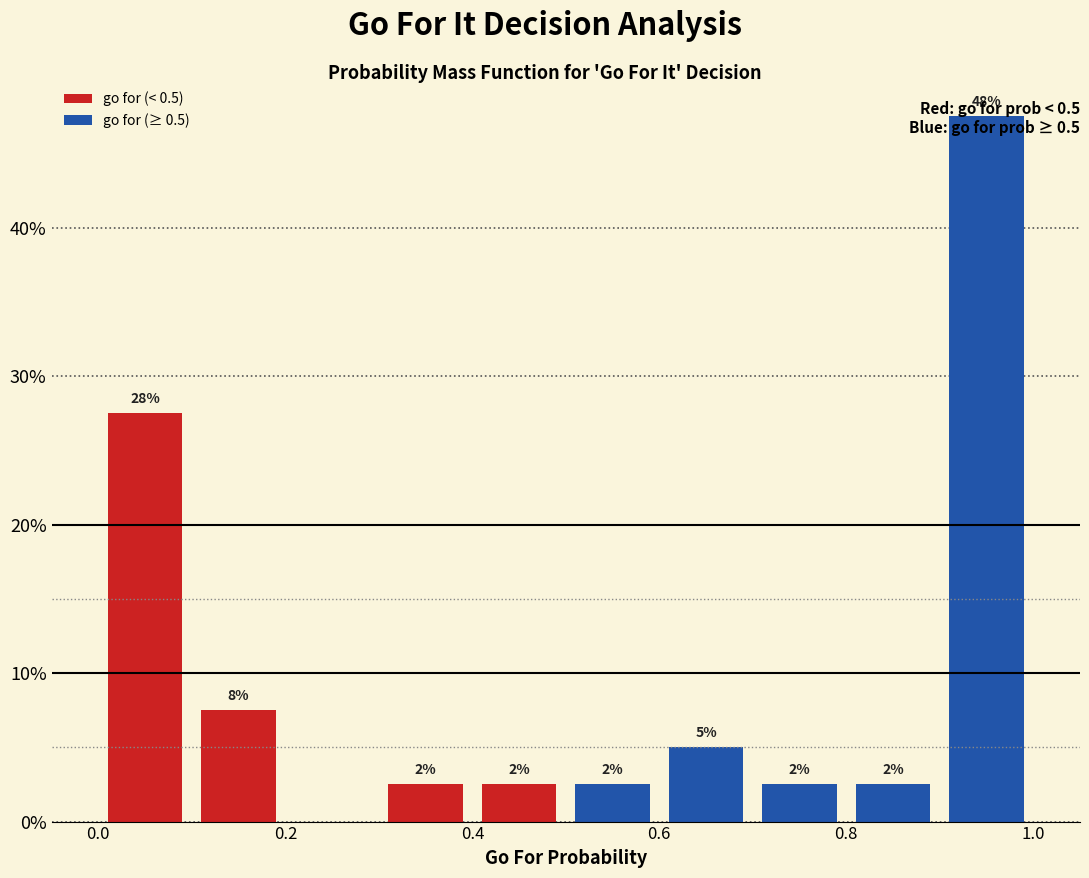

Which range on the x-axis has the tallest stacked bar (by total height)?

0.9 to 1.0